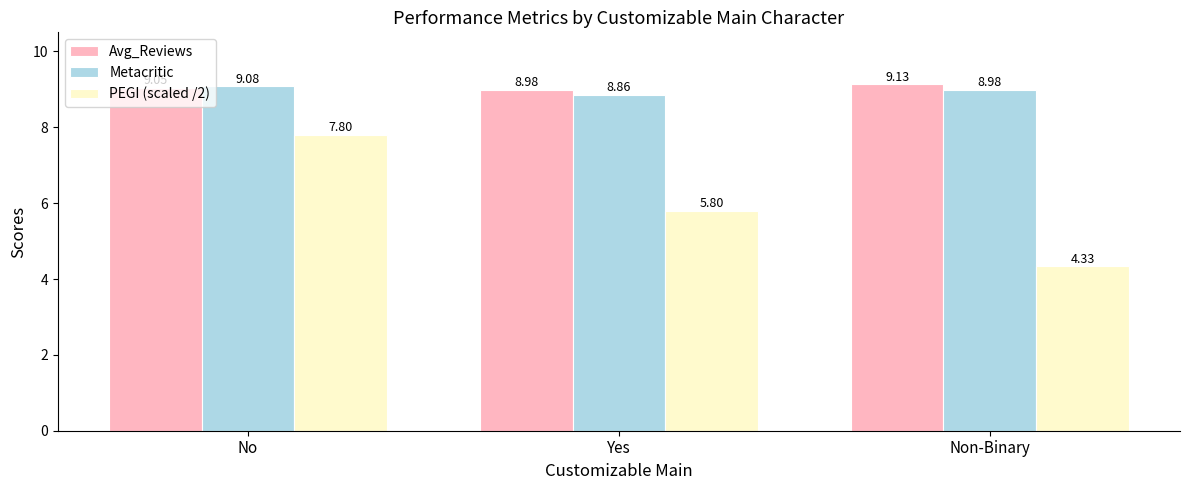

The Avg_Reviews series shows 2.0 at Yes. True or false?

False